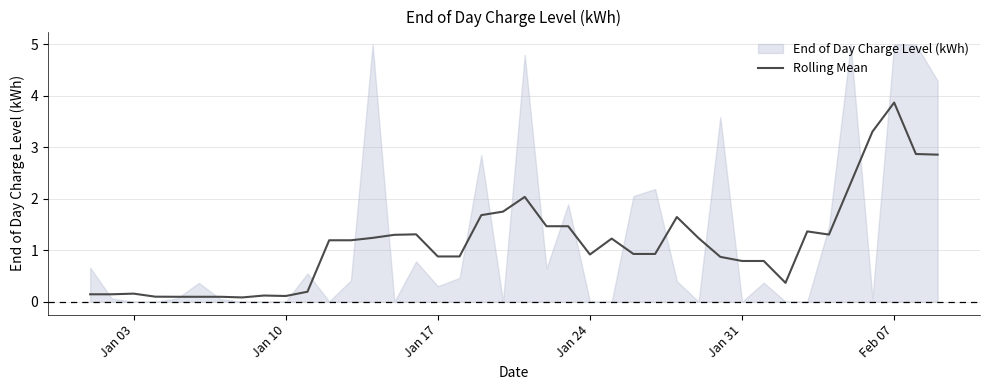

How many points are higher than both their immediate neighbors (excluding endpoints)?

8